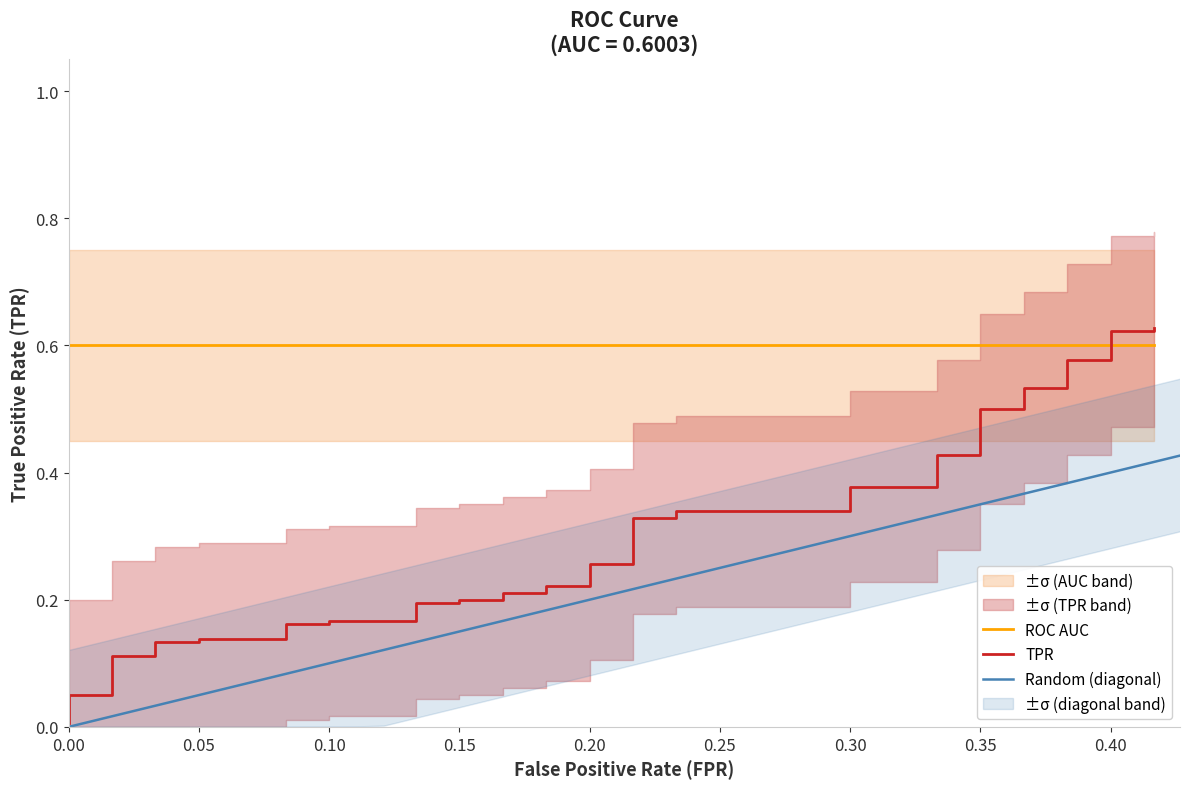

Reading left to right, extract all data points from this chart.

0.0	0.1	0.1	0.1	0.1	0.1	0.1	0.1	0.1	0.2	0.2	0.2	0.2	0.2	0.2	0.2	0.2	0.2	0.2	0.2	0.2	0.3	0.3	0.3	0.3	0.3	0.3	0.4	0.4	0.4	0.4	0.5	0.5	0.5	0.5	0.6	0.6	0.6	0.6	0.6